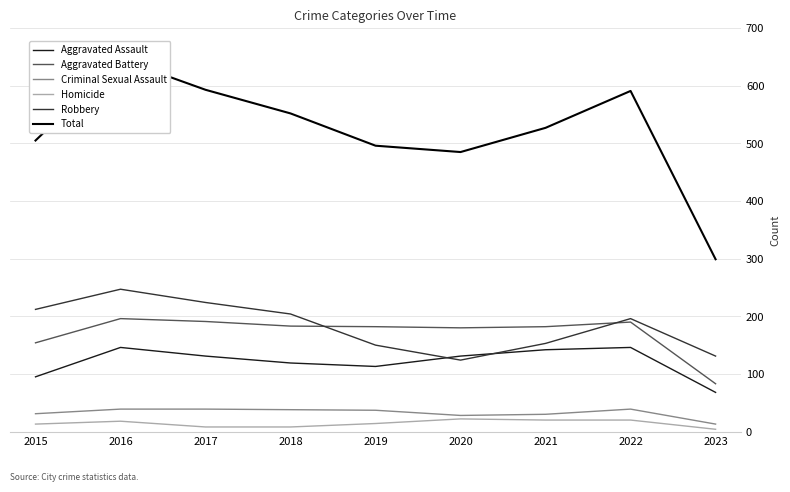

Rank the series at 2015 from highest to lowest value.

Total, Robbery, Aggravated Battery, Aggravated Assault, Criminal Sexual Assault, Homicide